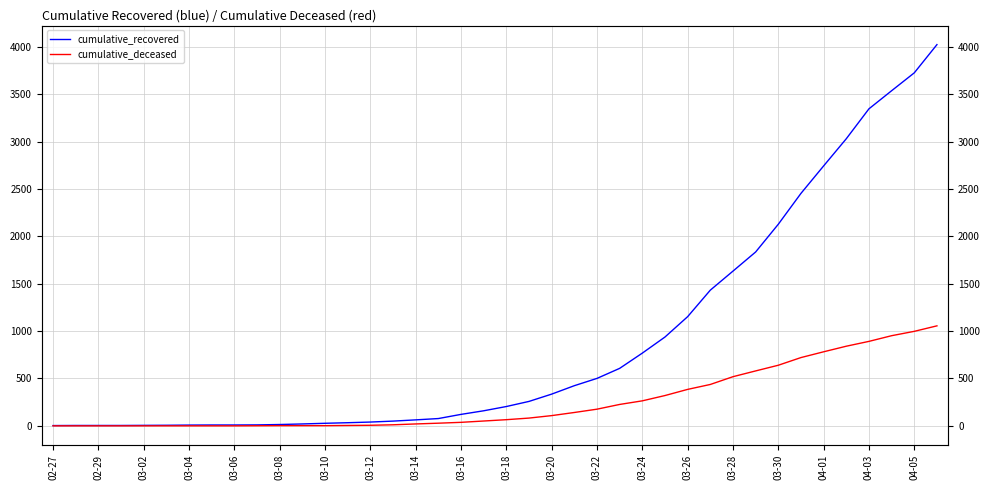

Which series changed the most between 20 and 37?

cumulative_recovered